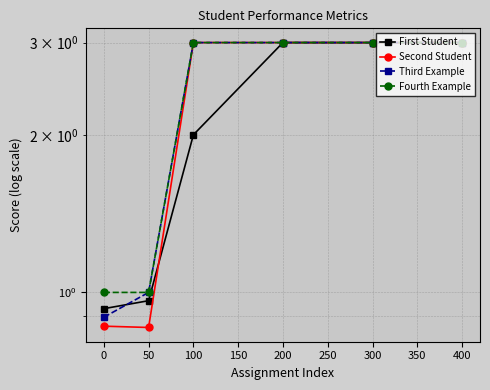

What are all the series names shown in the legend?

First Student, Second Student, Third Example, Fourth Example